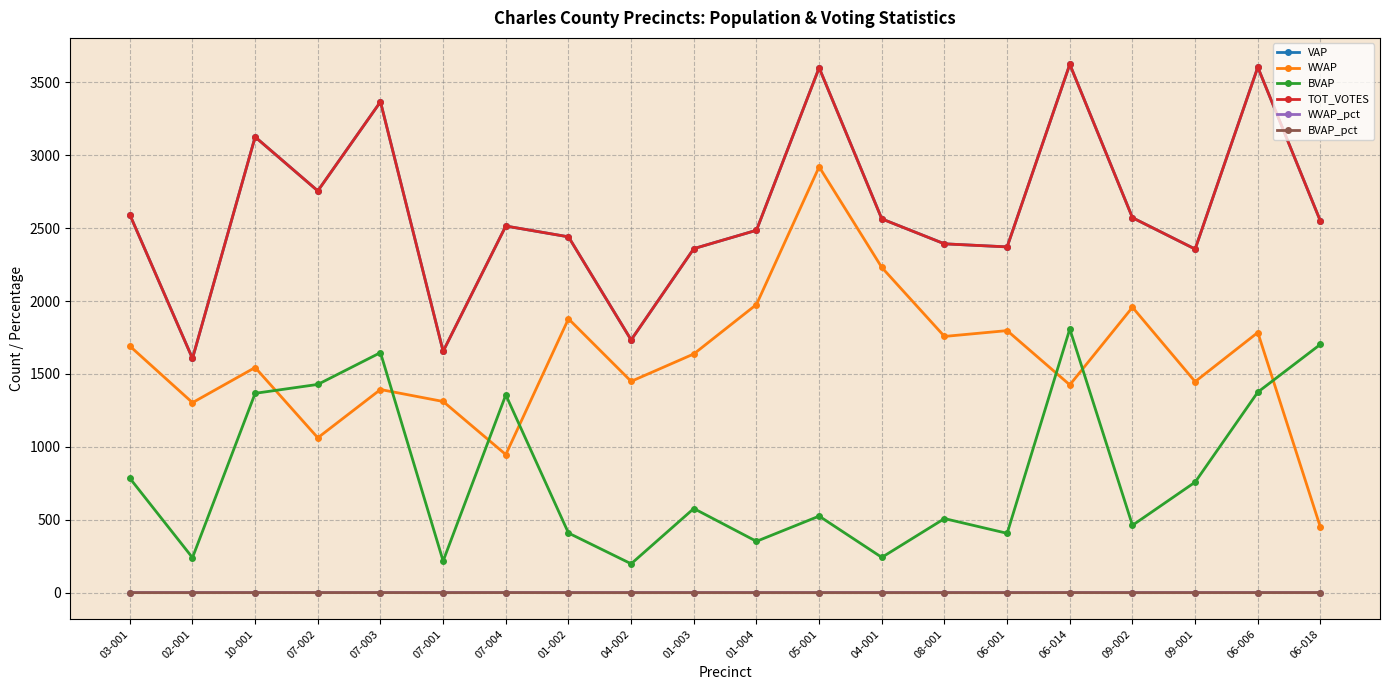

Is this an area chart (filled region under the line)?

No